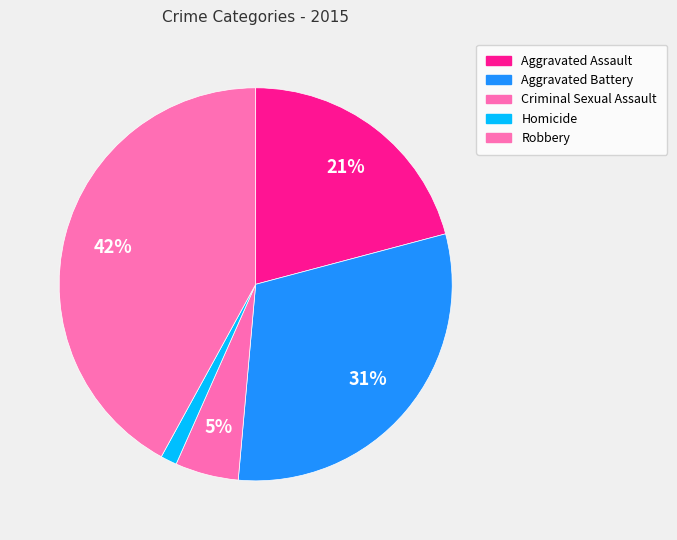

What is the smallest slice in the pie chart?

Homicide